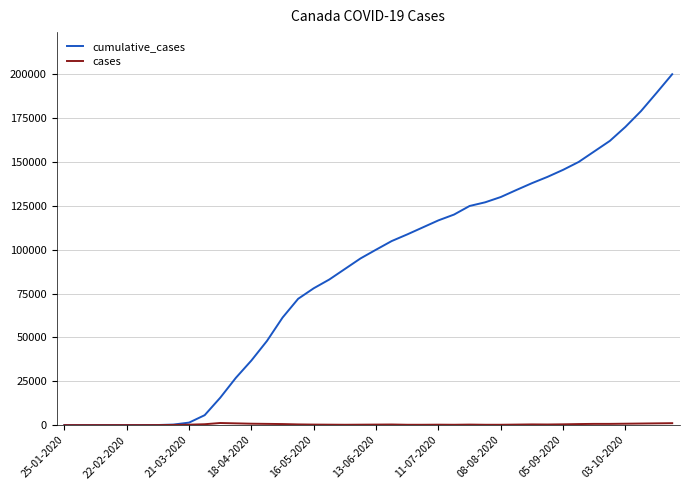

What is the greatest value displayed?

200000